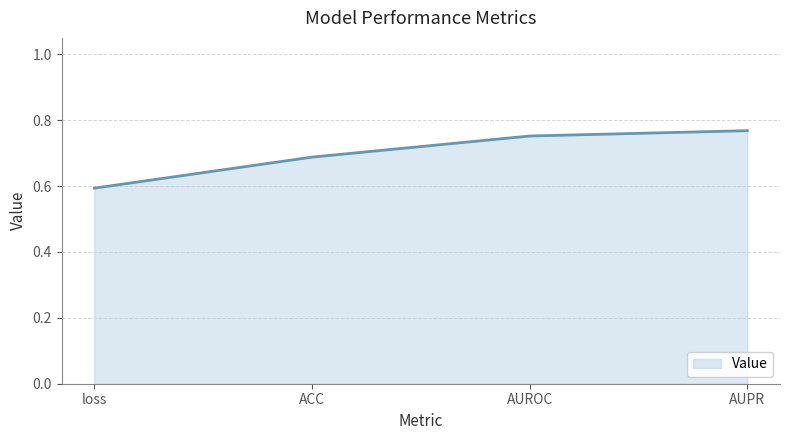

Count the values in the range 0 to 1.

4